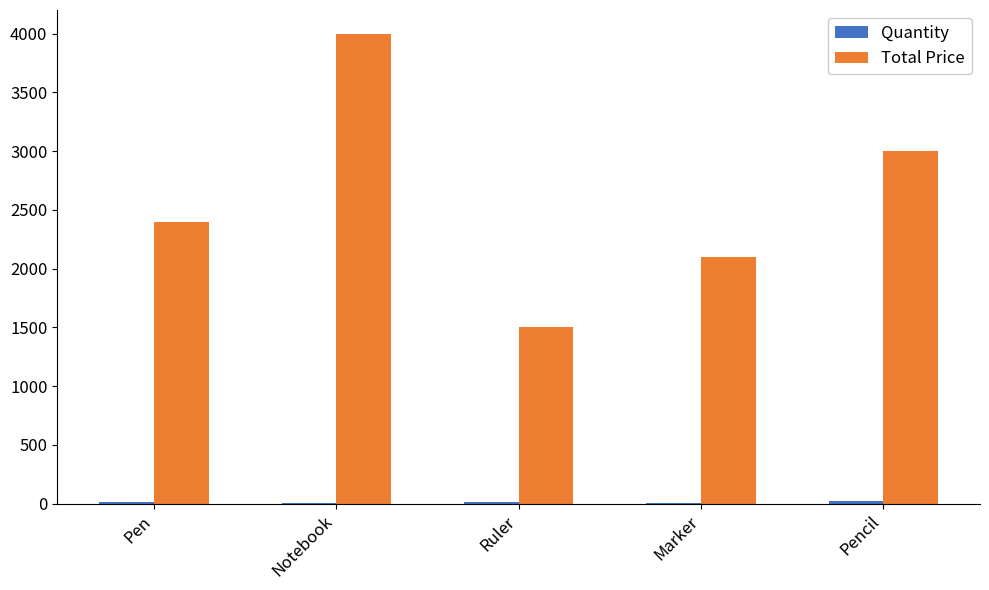

What is the approximate value of Total Price at Pencil, to the nearest 10?

3000